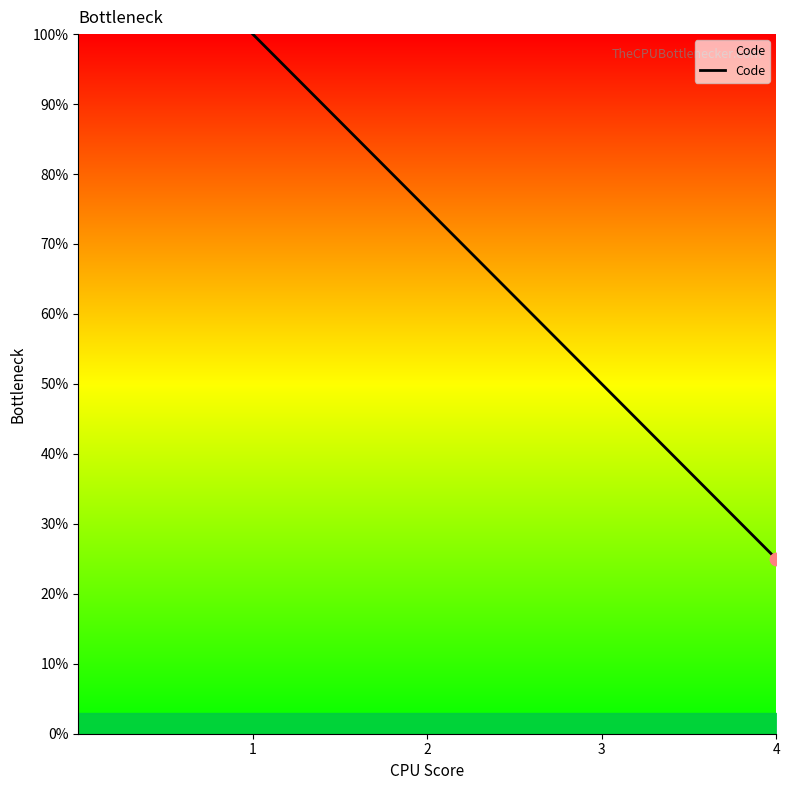

Between 2 and 1, which is larger?

1